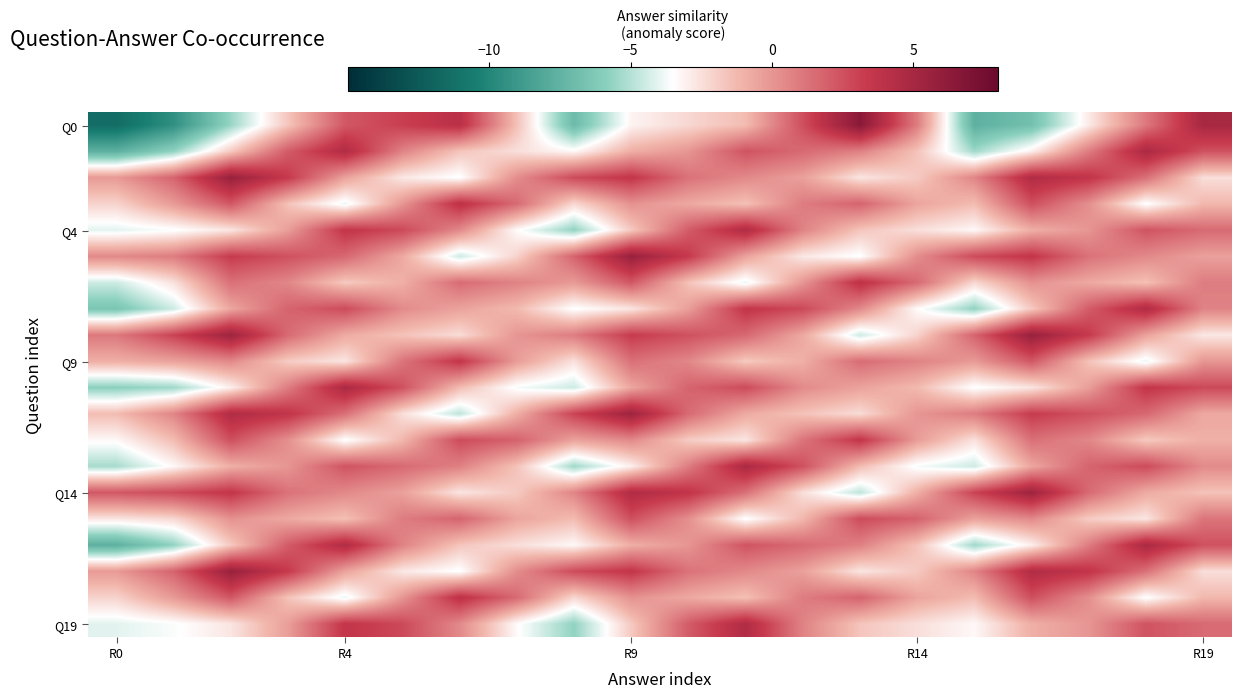

Which label corresponds to the largest value in the chart?

13